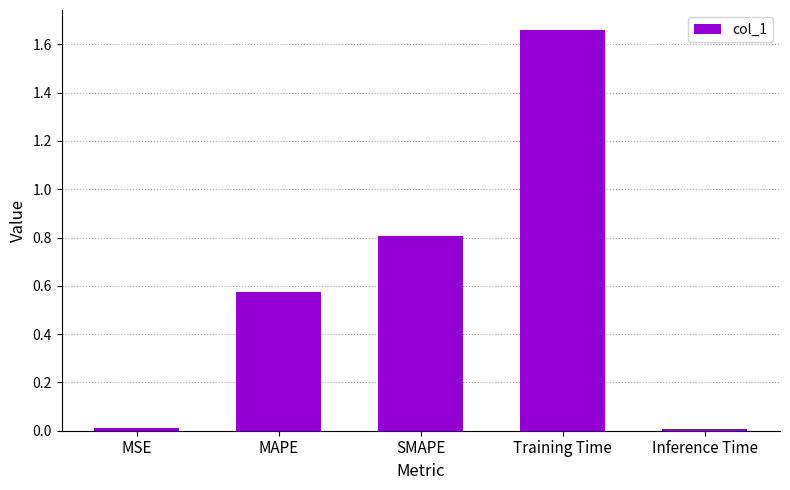

Which has a higher value, Training Time or Inference Time?

Training Time